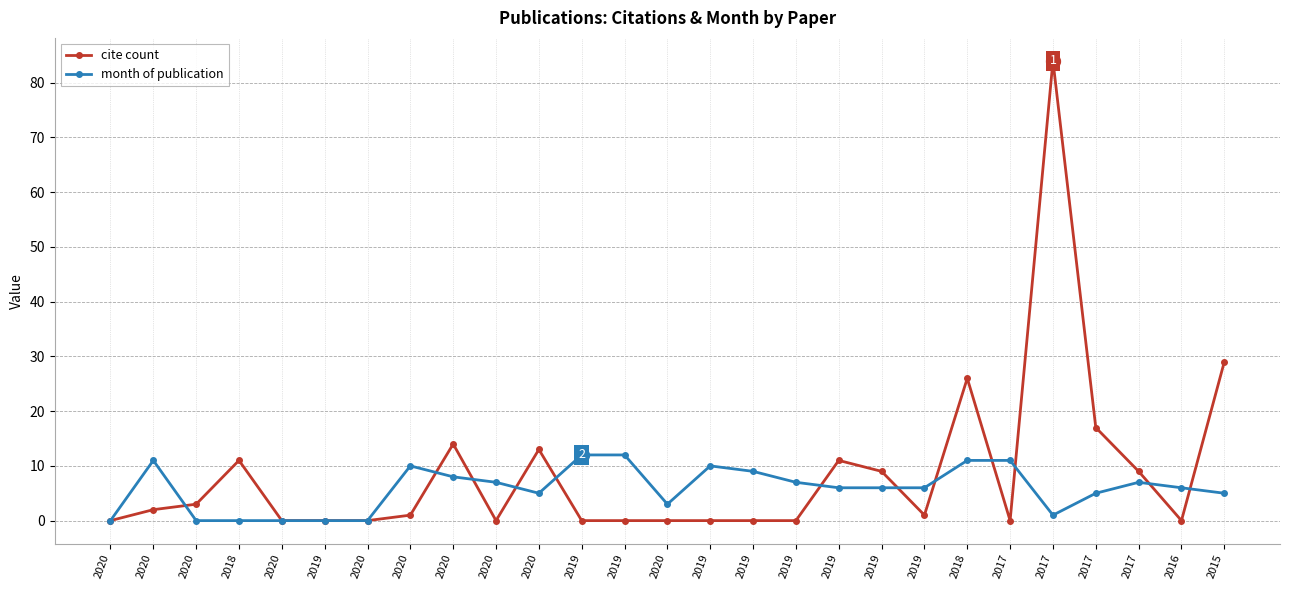

What are all the series names shown in the legend?

cite count, month of publication